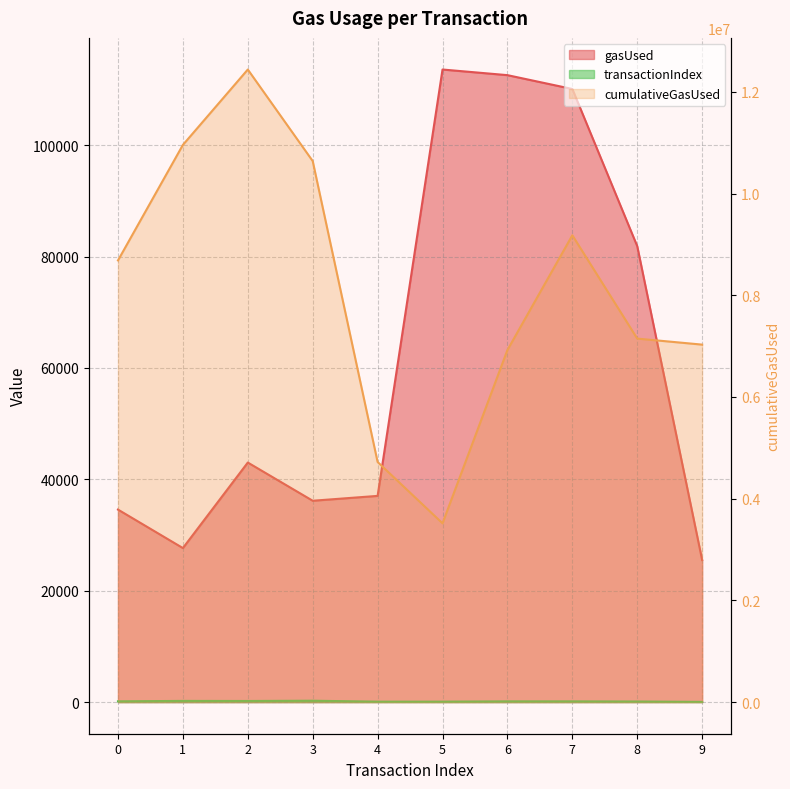

Rank the categories by cumulativeGasUsed value from highest to lowest.

2, 1, 3, 7, 0, 8, 9, 6, 4, 5